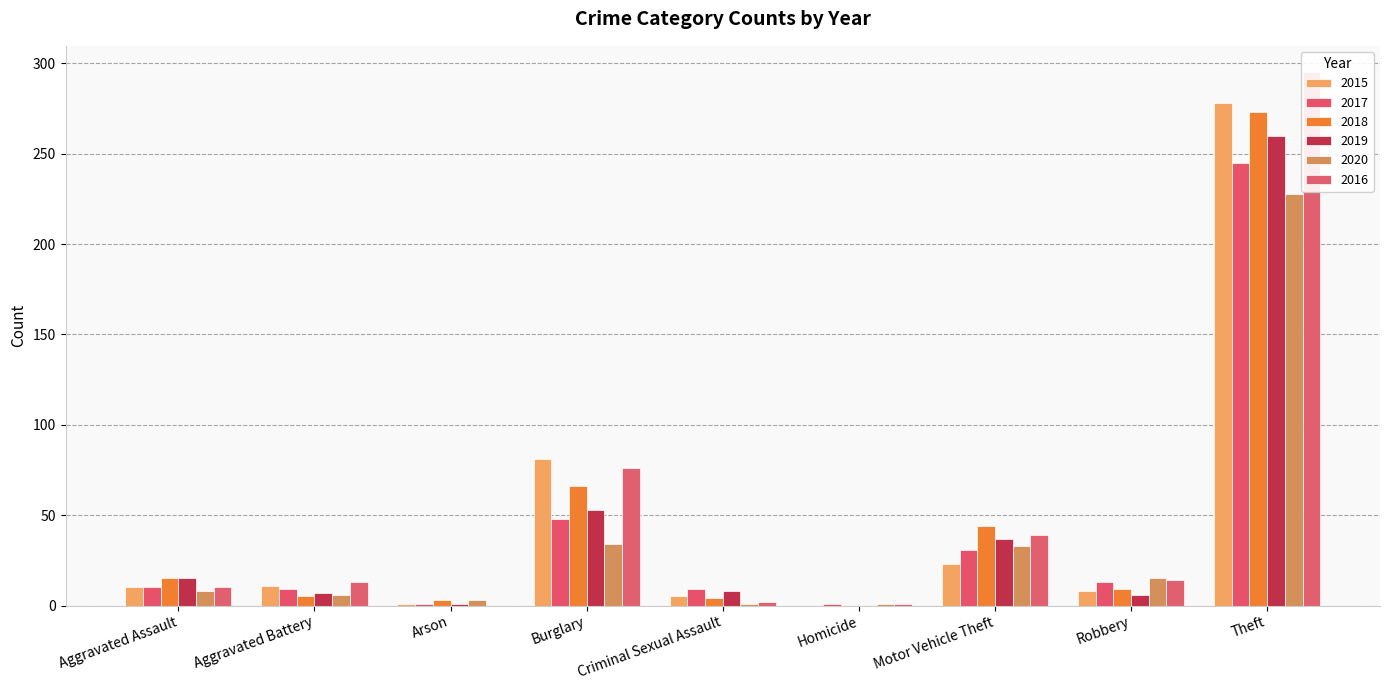

How many distinct data groups are displayed?

6